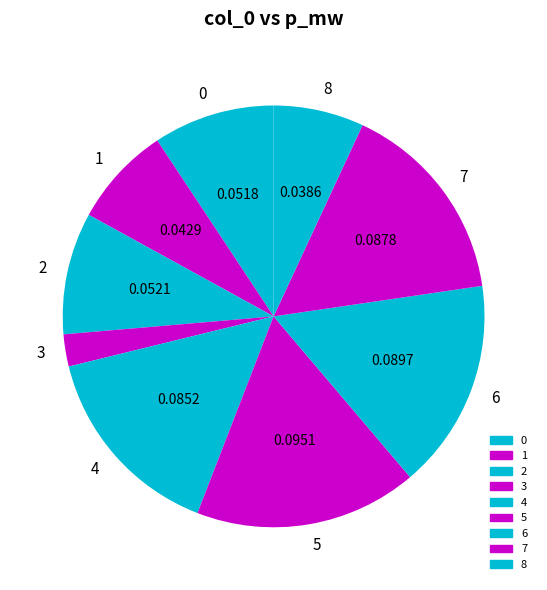

How many segments does this pie chart have?

9